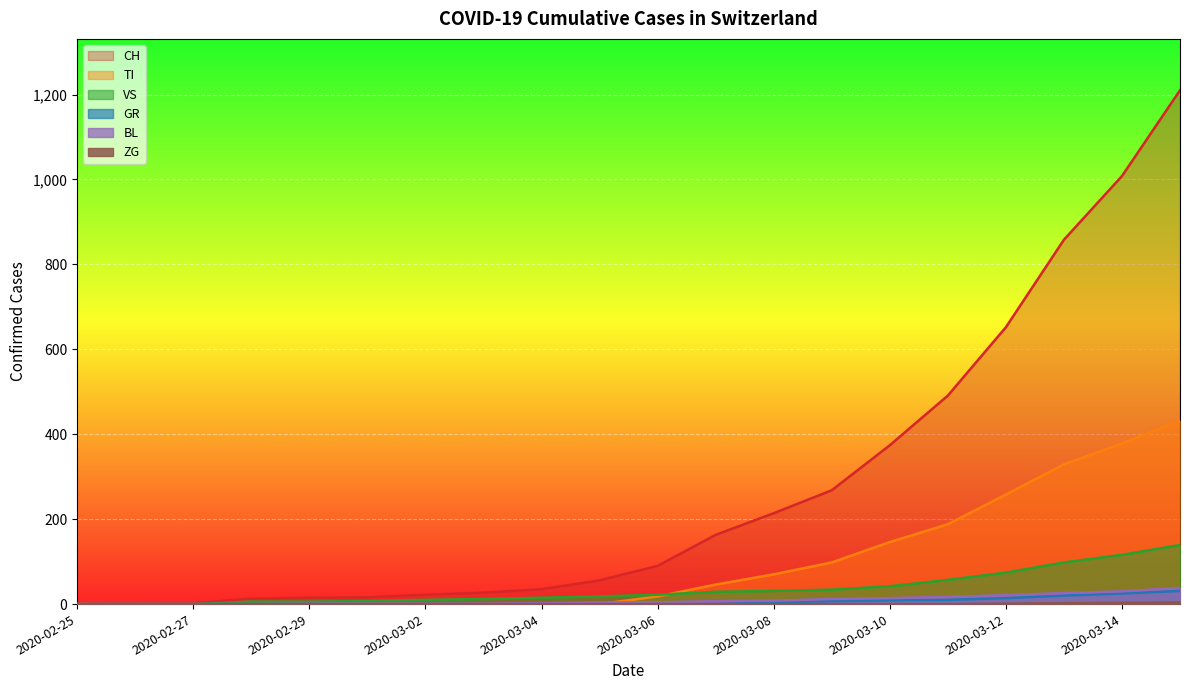

At how many categories does at least one series exceed 866?

2